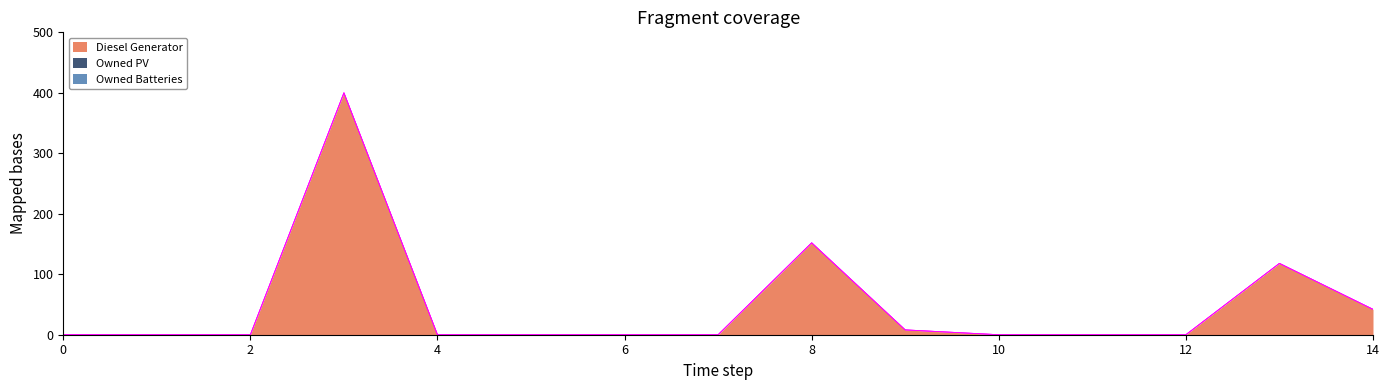

True or false: Owned PV and Owned Batteries intersect in this chart.

False